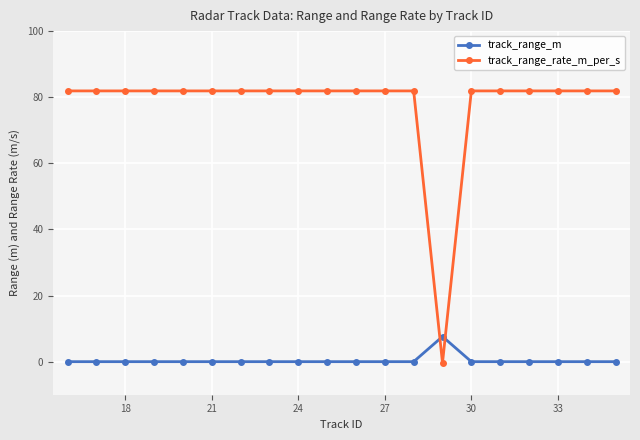

List the series in order of their peak value, lowest first.

track_range_m, track_range_rate_m_per_s